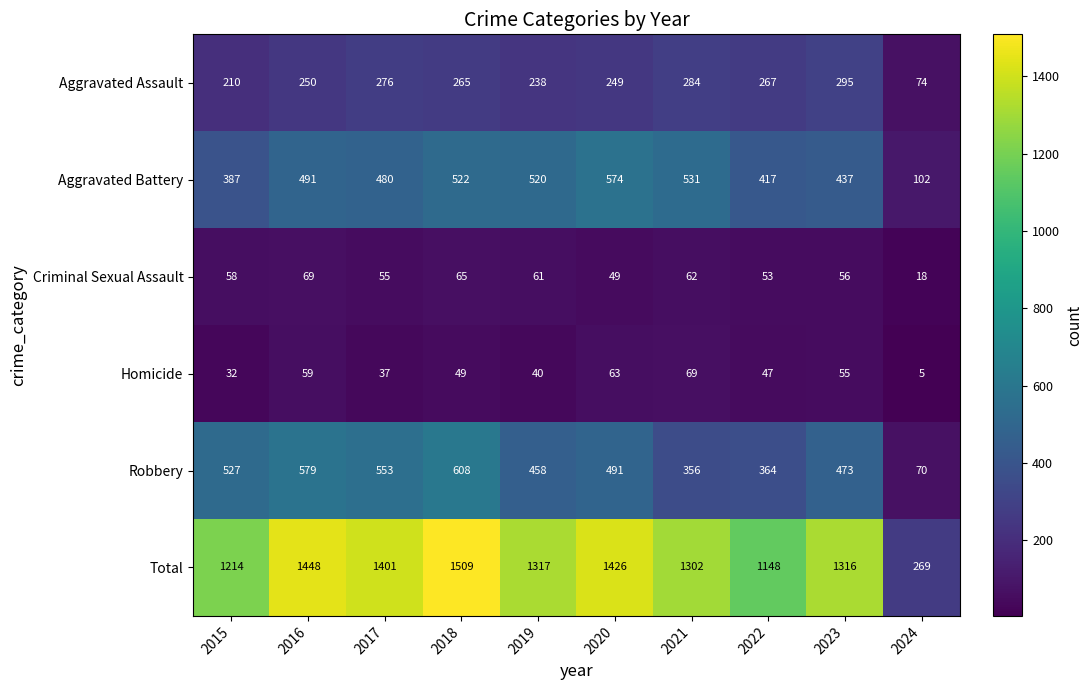

At which category does the chart reach its peak across all series?

2018